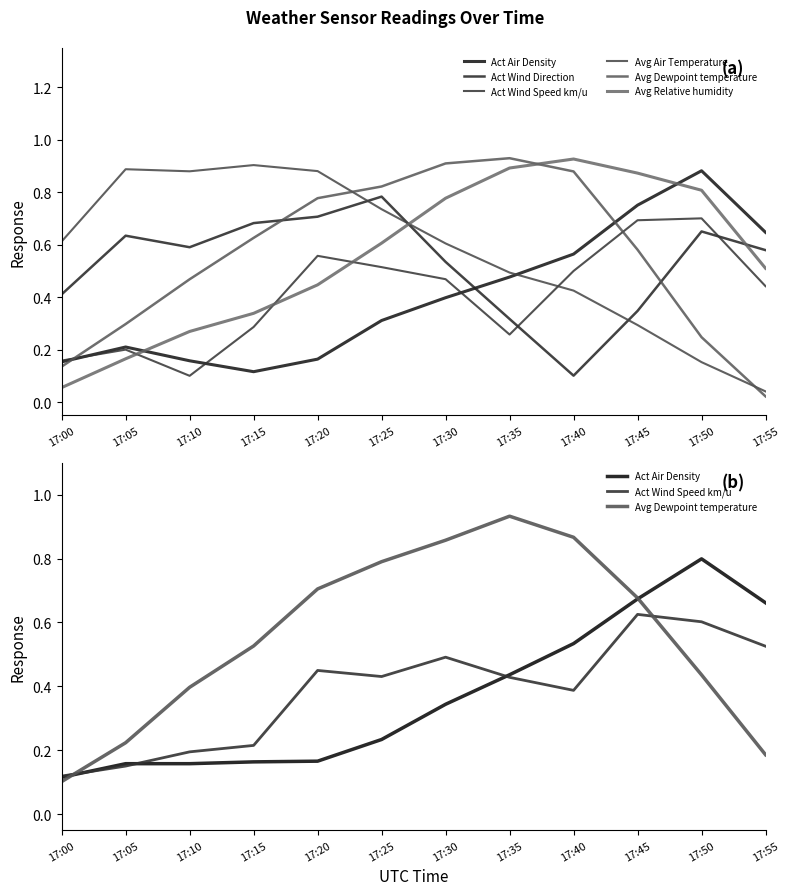

Reading left to right, list all the values displayed in this chart.

Act Air Density: 0.1	0.2	0.2	0.2	0.2	0.2	0.3	0.4	0.5	0.7	0.8	0.7
Act Wind Direction: 0.4	0.6	0.6	0.7	0.7	0.8	0.5	0.3	0.1	0.3	0.7	0.6
Act Wind Speed km/u: 0.1	0.2	0.2	0.2	0.4	0.4	0.5	0.4	0.4	0.6	0.6	0.5
Avg Air Temperature: 0.6	0.9	0.9	0.9	0.9	0.7	0.6	0.5	0.4	0.3	0.2	0.0
Avg Dewpoint temperature: 0.1	0.2	0.4	0.5	0.7	0.8	0.9	0.9	0.9	0.7	0.4	0.2
Avg Relative humidity: 0.1	0.2	0.3	0.3	0.4	0.6	0.8	0.9	0.9	0.9	0.8	0.5